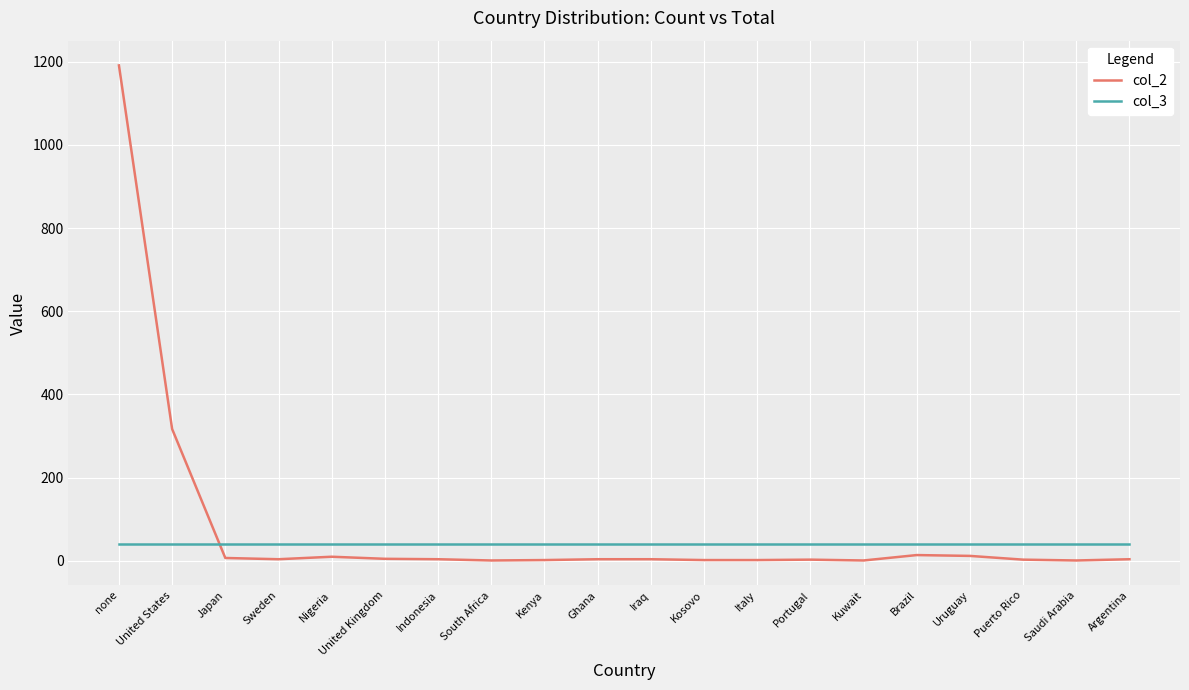

Which series has the largest range (max minus min)?

col_2